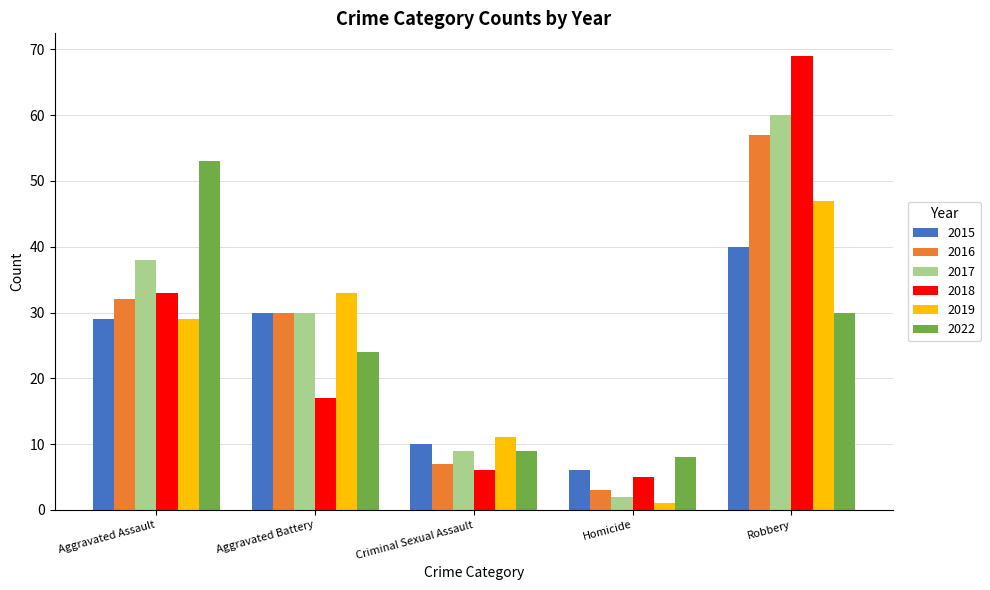

What are all the series names shown in the legend?

2015, 2016, 2017, 2018, 2019, 2022